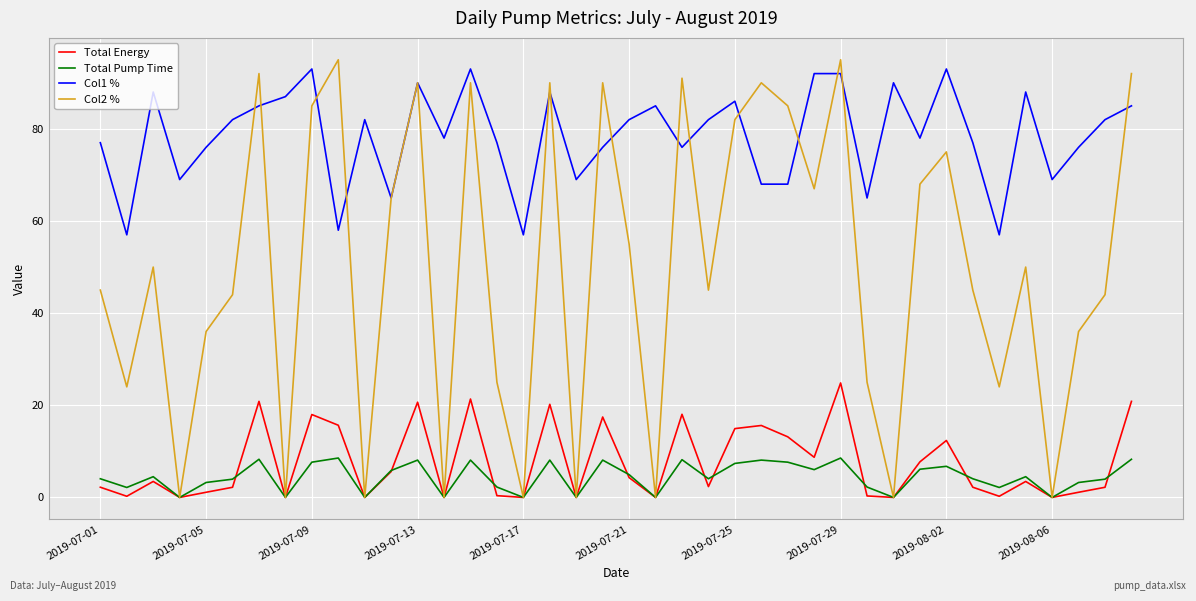

Does the chart have visible grid lines?

Yes